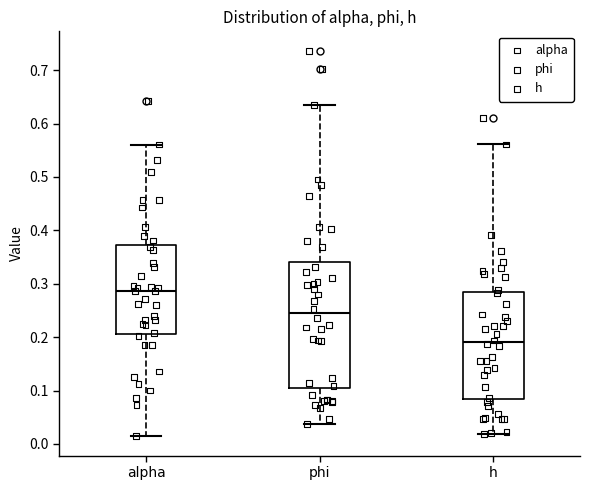

Where is the upper edge of the box for phi on the y-axis? The values are not printed on the chart, so give them approximately, as read against the axis.

0.34